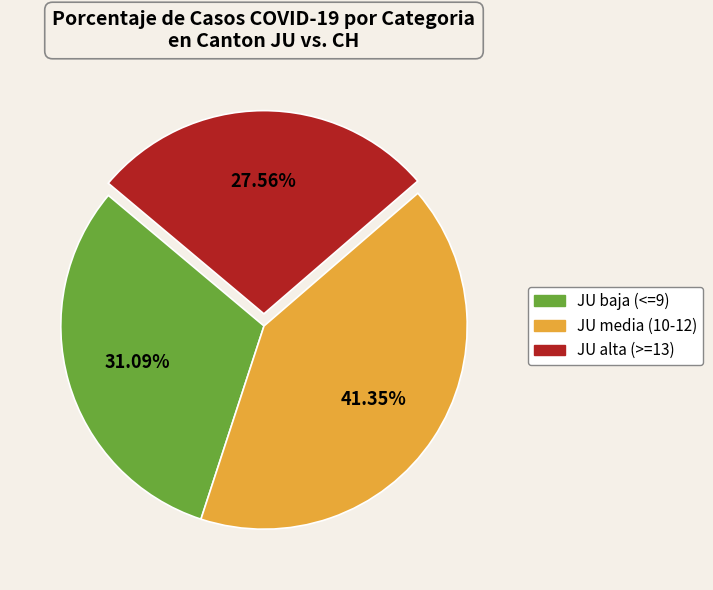

Does any single category account for the majority?

No